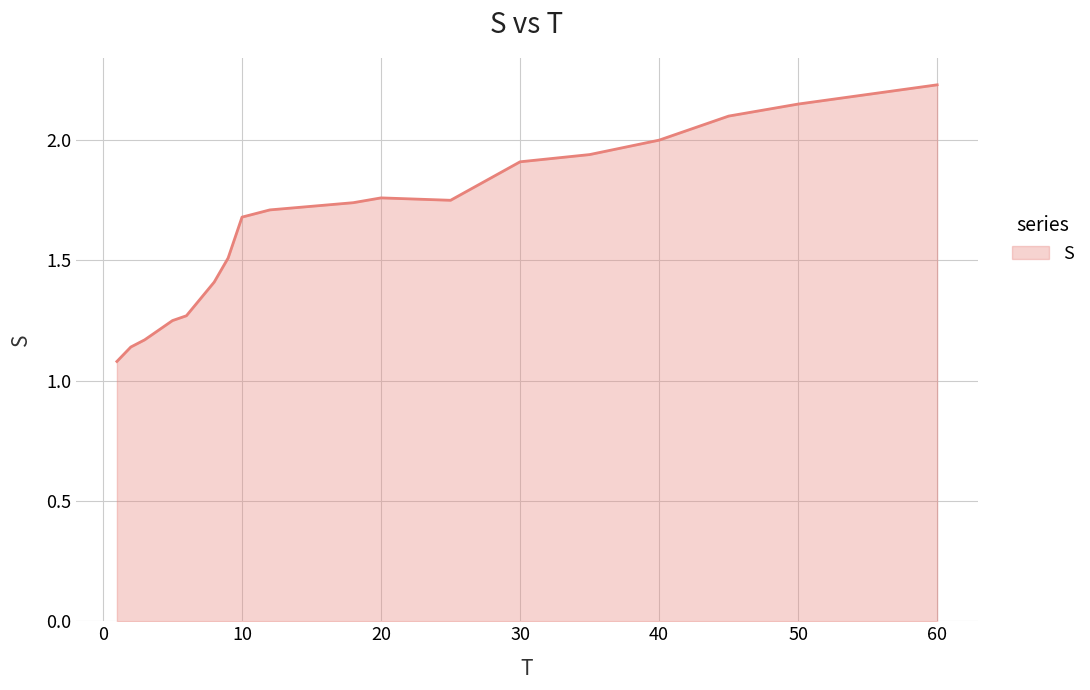

Reading left to right, what are all the values shown in this chart?

1=1.1	2=1.1	3=1.2	4=1.2	5=1.2	6=1.3	7=1.3	8=1.4	9=1.5	10=1.7	12=1.7	14=1.7	16=1.7	18=1.7	20=1.8	25=1.8	30=1.9	35=1.9	40=2.0	45=2.1	50=2.1	60=2.2